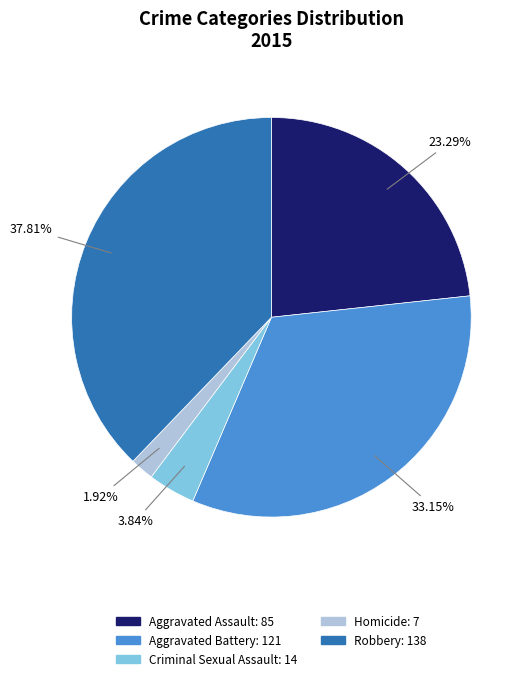

Is there any slice that represents more than half of the pie?

No